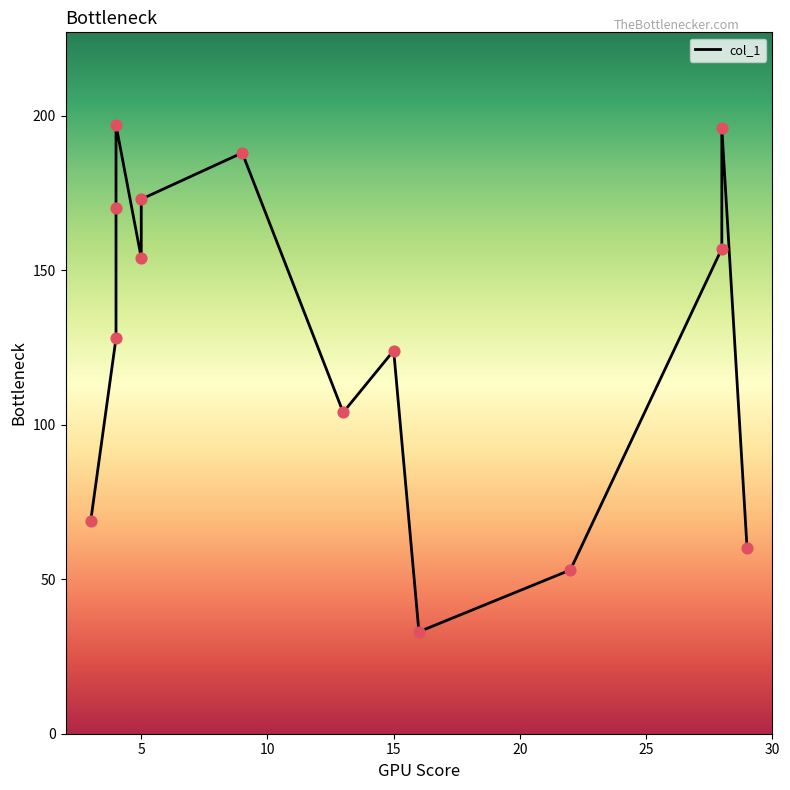

What is the change in value from 9 to 22?

-135